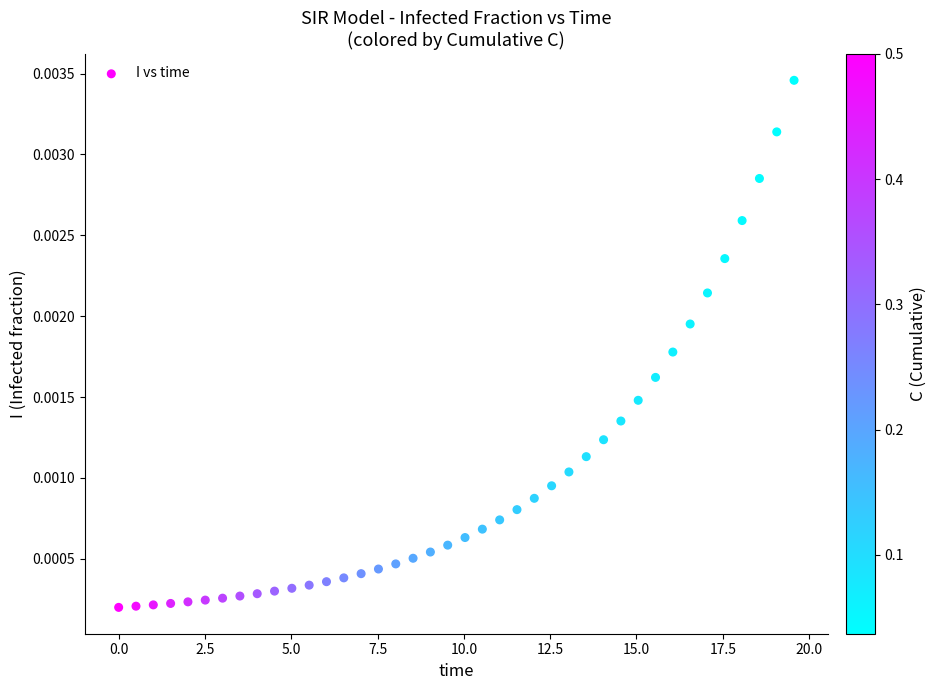

What is the range of X values (max minus min)?

19.6